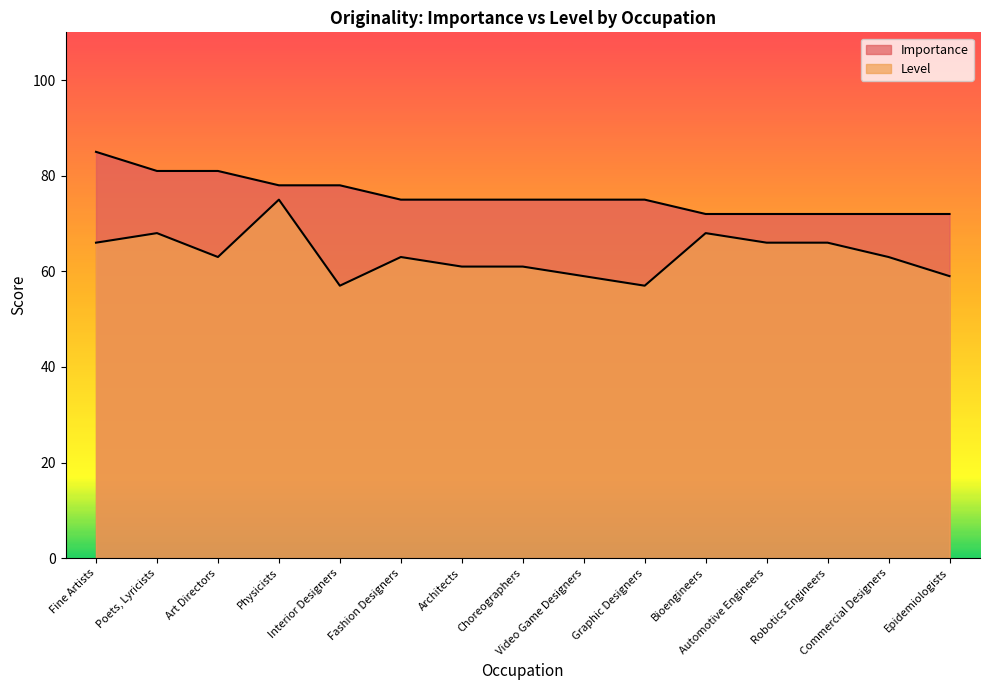

What is the difference between the Level values at Poets, Lyricists and Robotics Engineers?

2